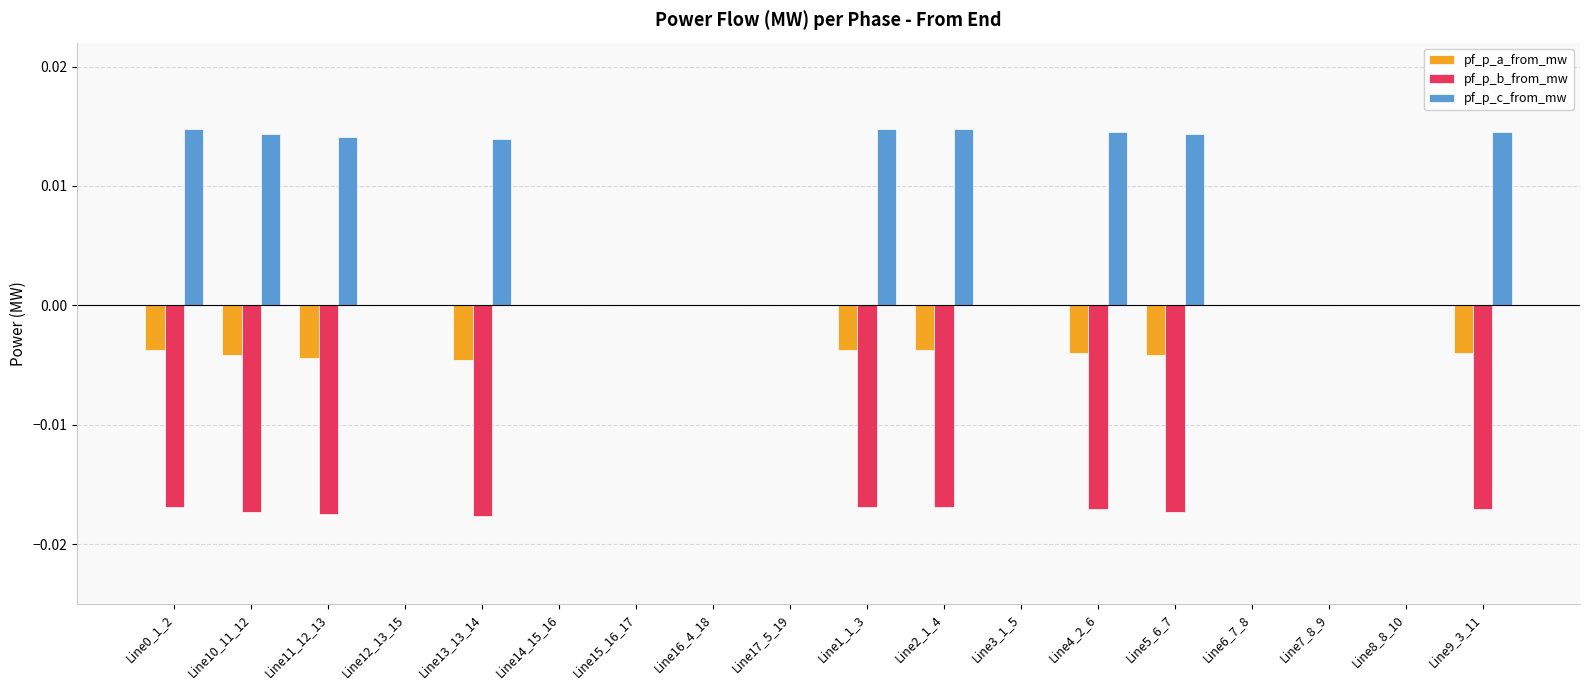

How many data points does each series have?

18